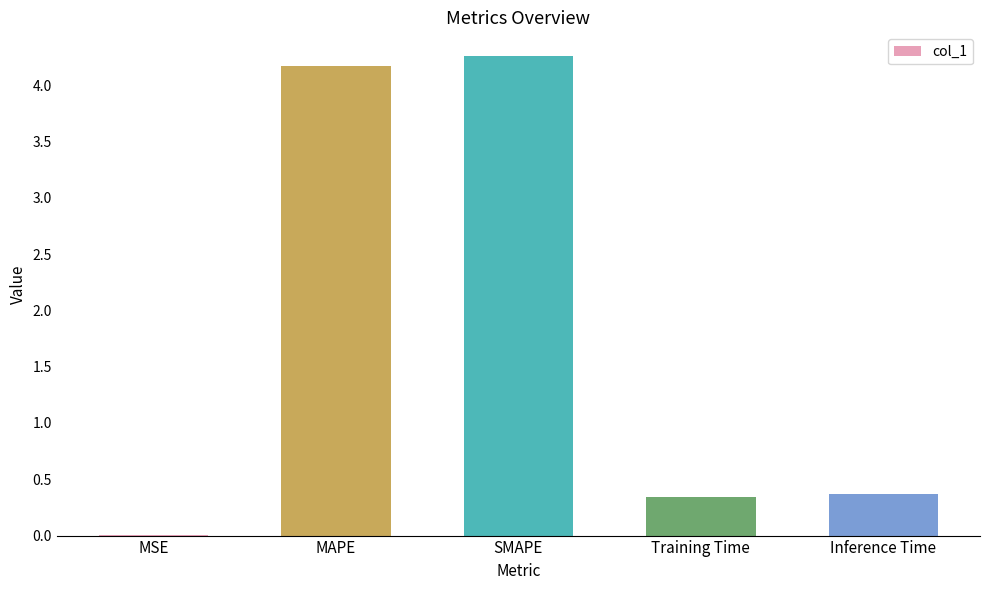

The value at Training Time is 0.2. True or false?

False